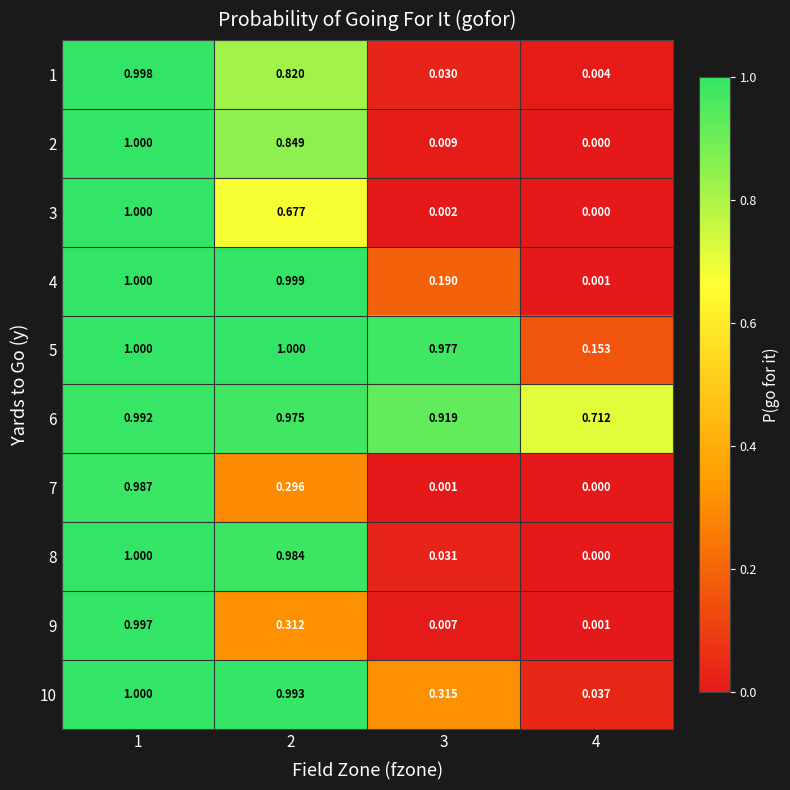

Count the number of categories in the chart.

4